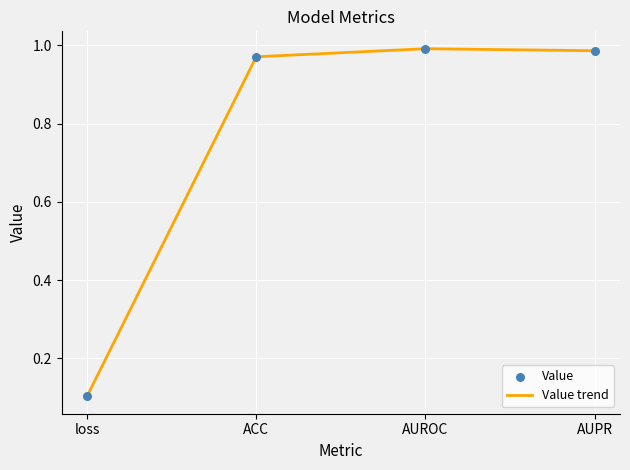

What is the change in value from loss to AUROC?

+0.9